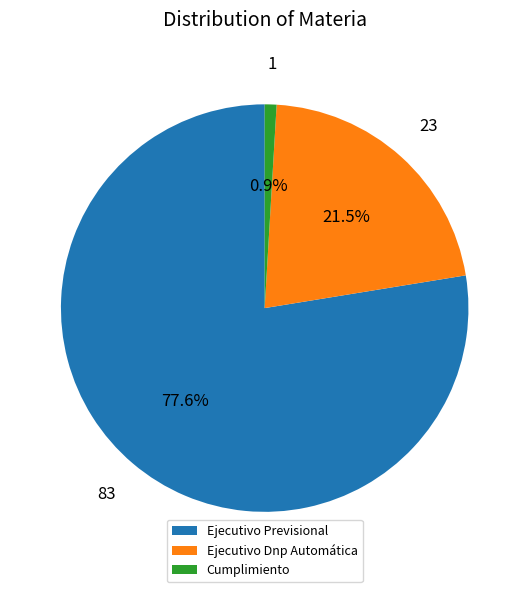

How many slices are in this pie chart?

3